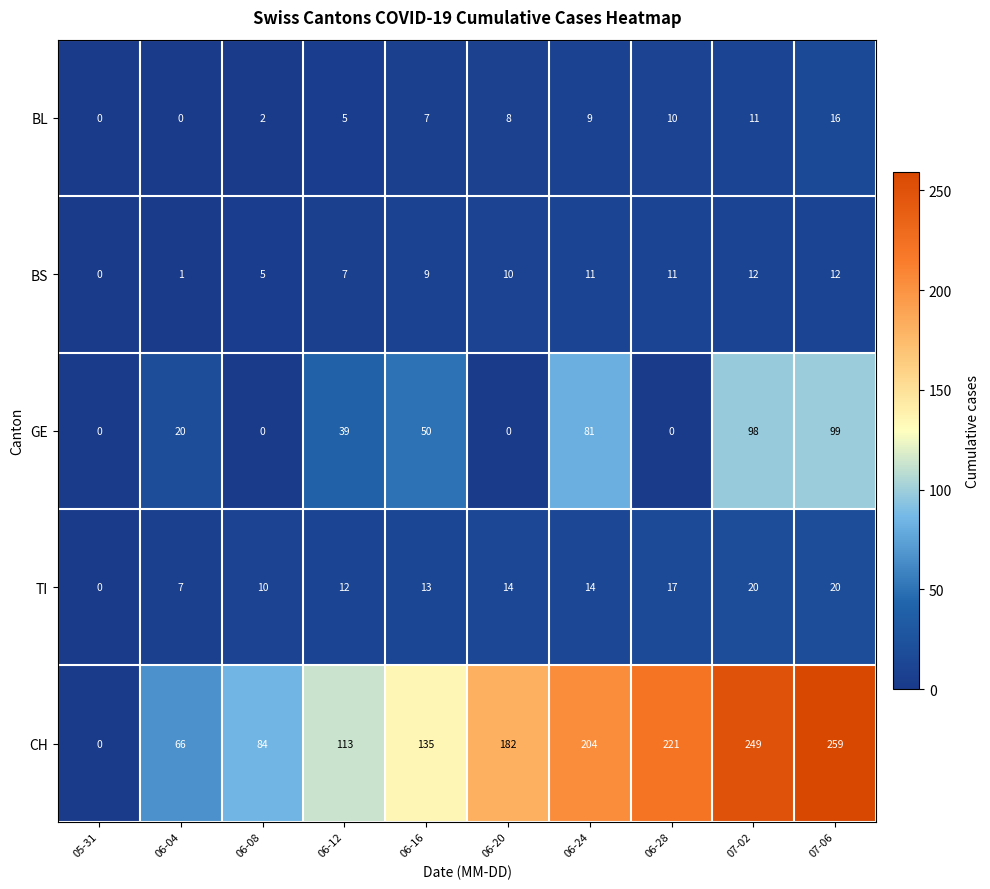

How many series are shown in this chart?

5